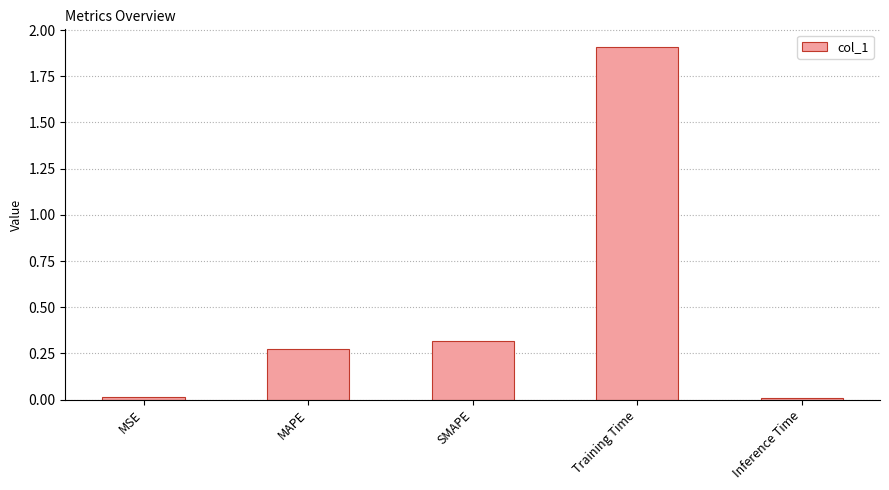

What position from the right is MAPE?

4